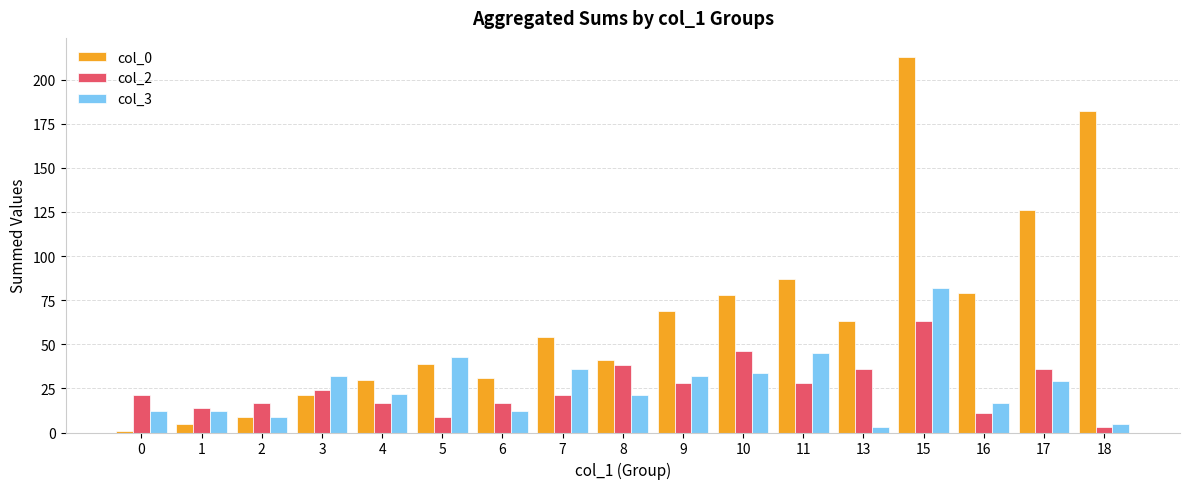

Is the value of col_2 at 13 greater than the value of col_3 at 2?

Yes